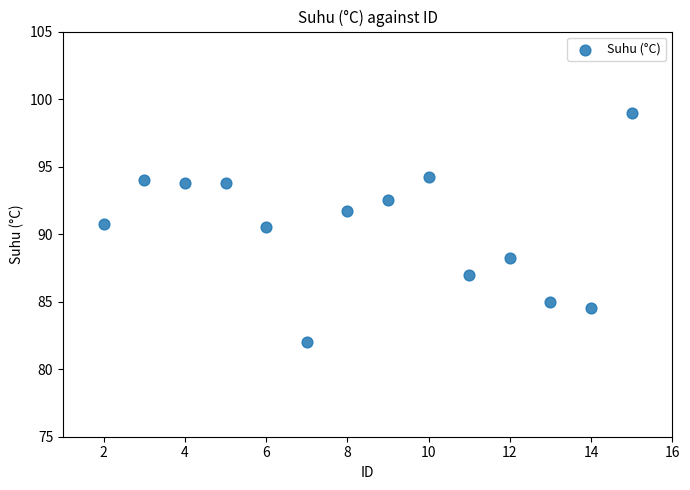

What is the range of X values (max minus min)?

13.0